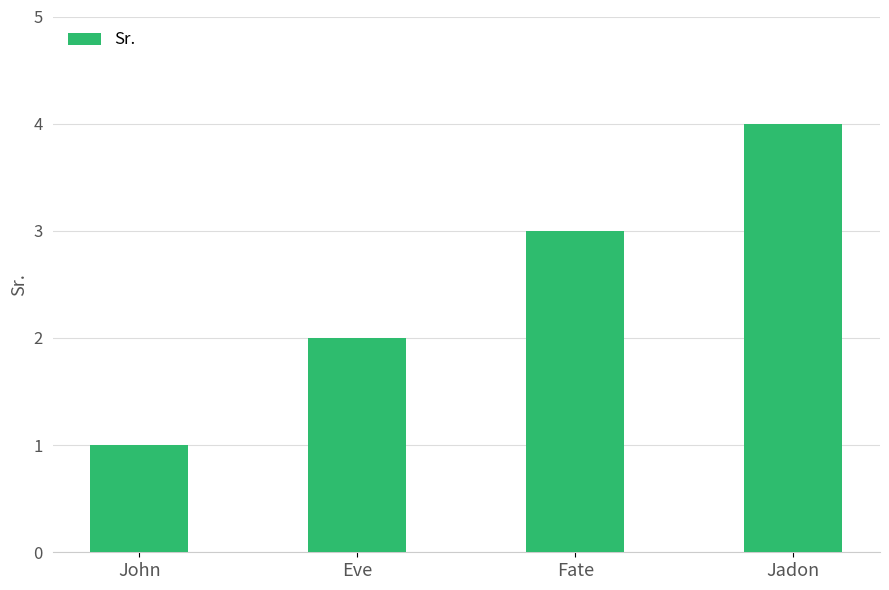

List the labels in order of value, smallest first.

John, Eve, Fate, Jadon